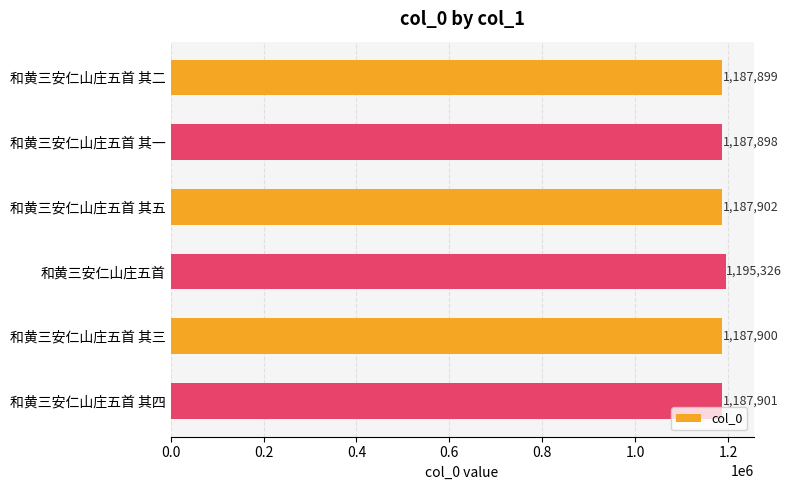

What is the label of the 5th bar from the top?

和黄三安仁山庄五首 其三